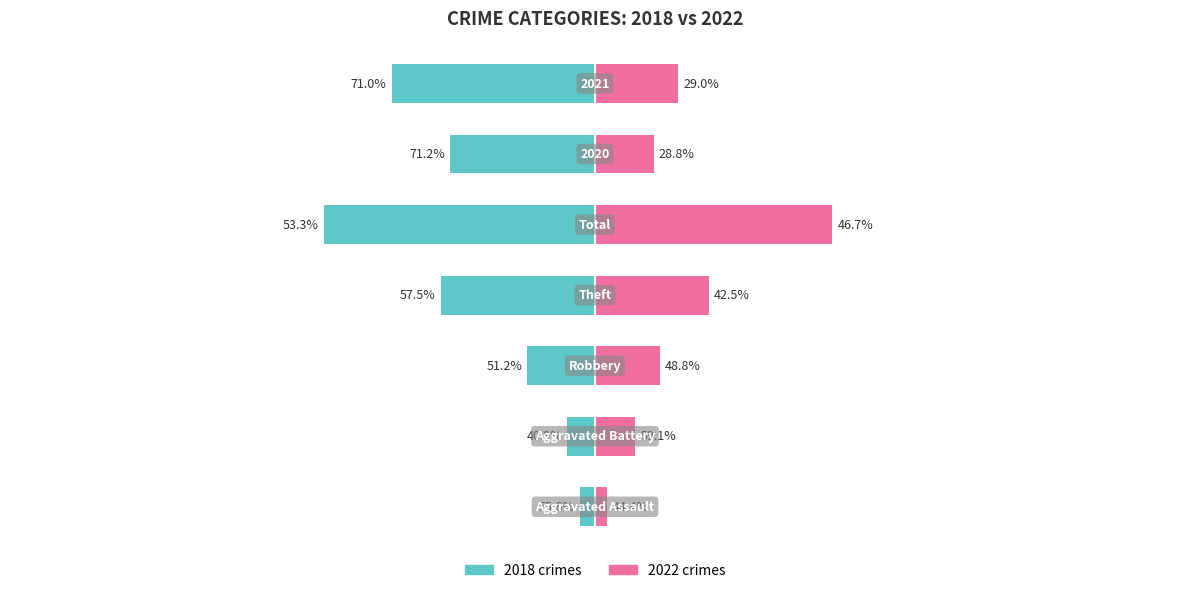

Which series has the largest range (max minus min)?

2018 crimes